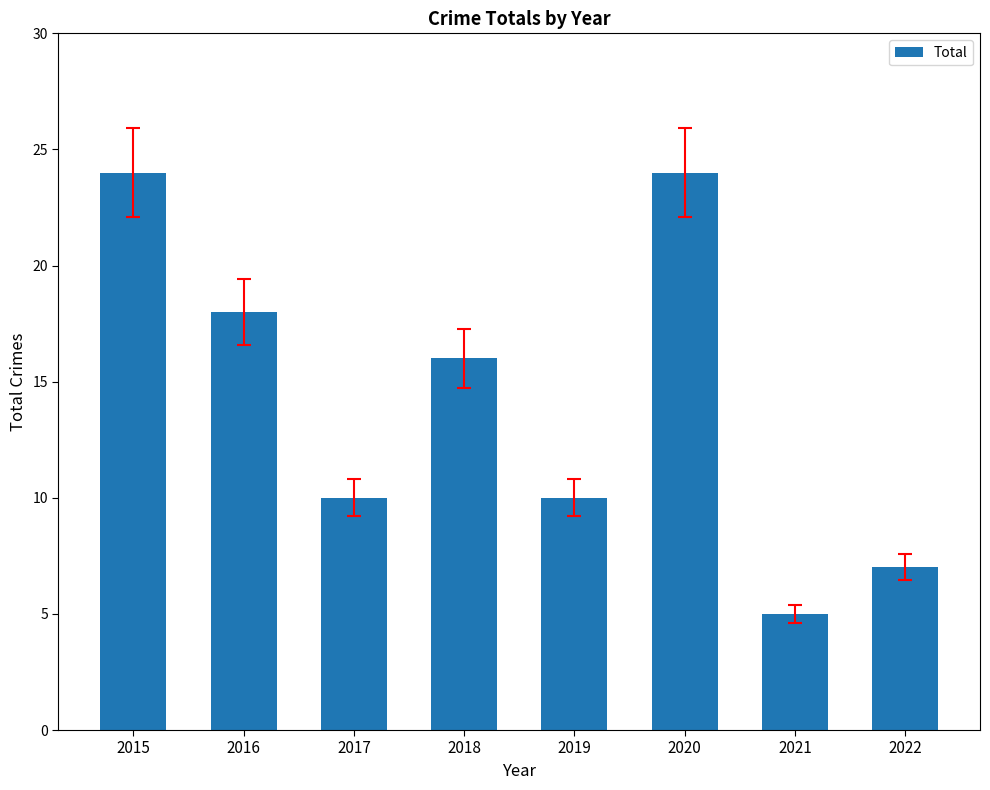

What is the value of the 5th bar from the left?

10